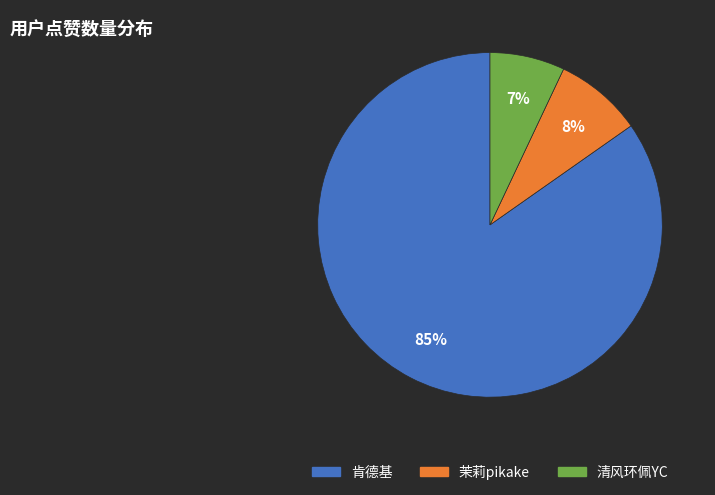

What is the majority slice?

肯德基